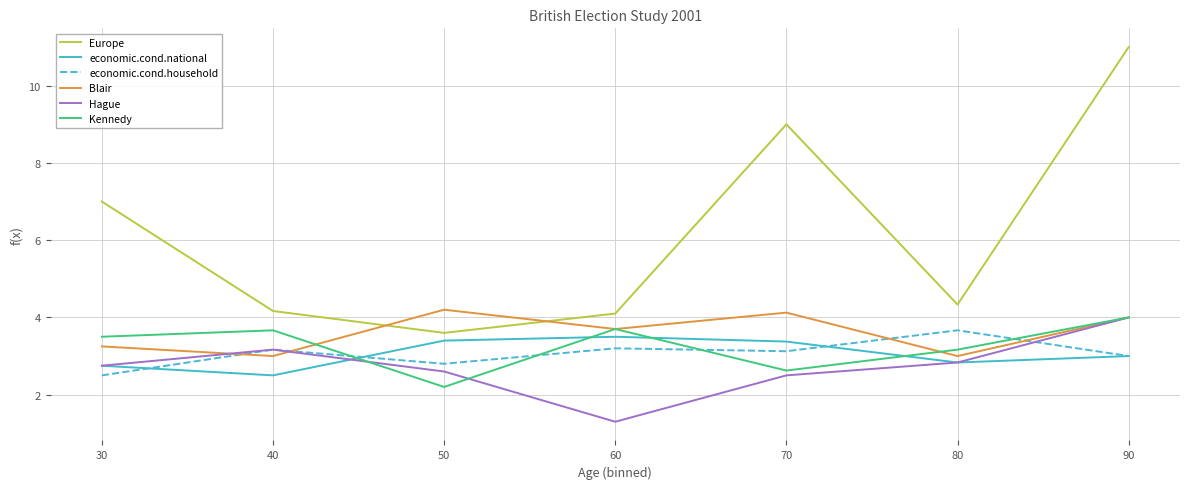

What is the smallest value displayed?

1.3